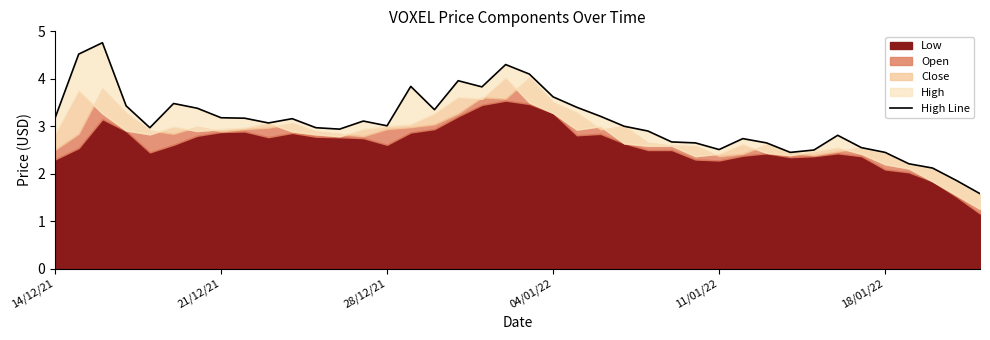

True or false: there are more than 1 points higher than both neighbors.

True